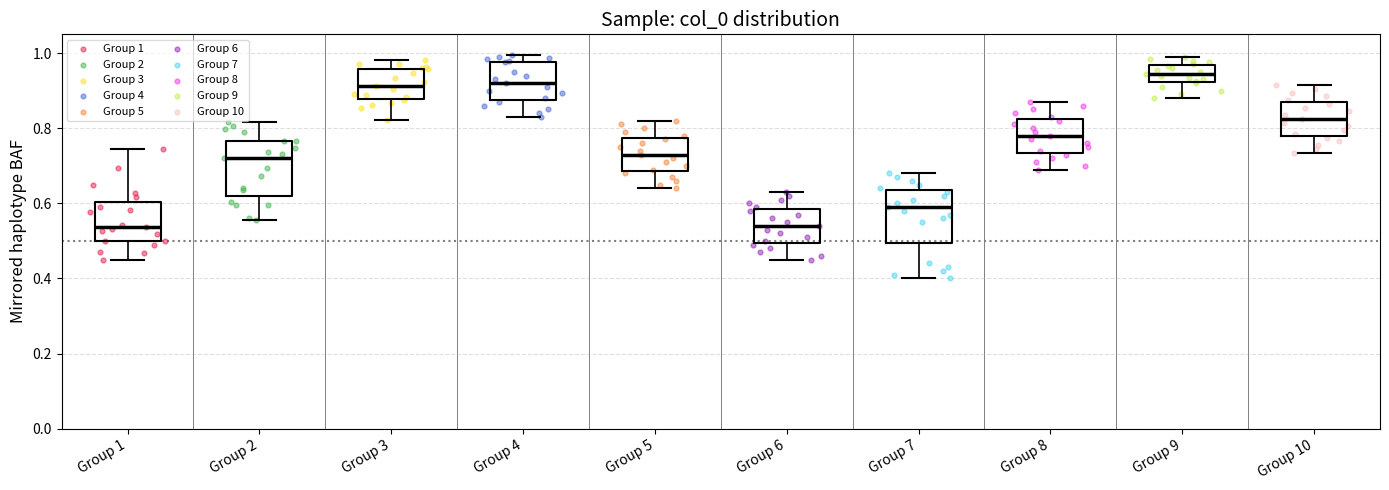

Reading left to right, transcribe this box plot: for each box, give where its median line is, the range the box spans, and where its two whiskers end, as read against the y-axis. The values are not printed on the chart, so give them approximately, as read against the axis.

Group 1: median 0.54, box 0.50 to 0.60, whiskers 0.44 to 0.74
Group 2: median 0.72, box 0.62 to 0.76, whiskers 0.56 to 0.82
Group 3: median 0.92, box 0.88 to 0.96, whiskers 0.82 to 0.98
Group 4: median 0.92, box 0.88 to 0.98, whiskers 0.84 to 1.00
Group 5: median 0.74, box 0.68 to 0.78, whiskers 0.64 to 0.82
Group 6: median 0.54, box 0.50 to 0.58, whiskers 0.46 to 0.64
Group 7: median 0.60, box 0.50 to 0.64, whiskers 0.40 to 0.68
Group 8: median 0.78, box 0.74 to 0.82, whiskers 0.70 to 0.88
Group 9: median 0.94, box 0.92 to 0.96, whiskers 0.88 to 1.00
Group 10: median 0.82, box 0.78 to 0.88, whiskers 0.74 to 0.92